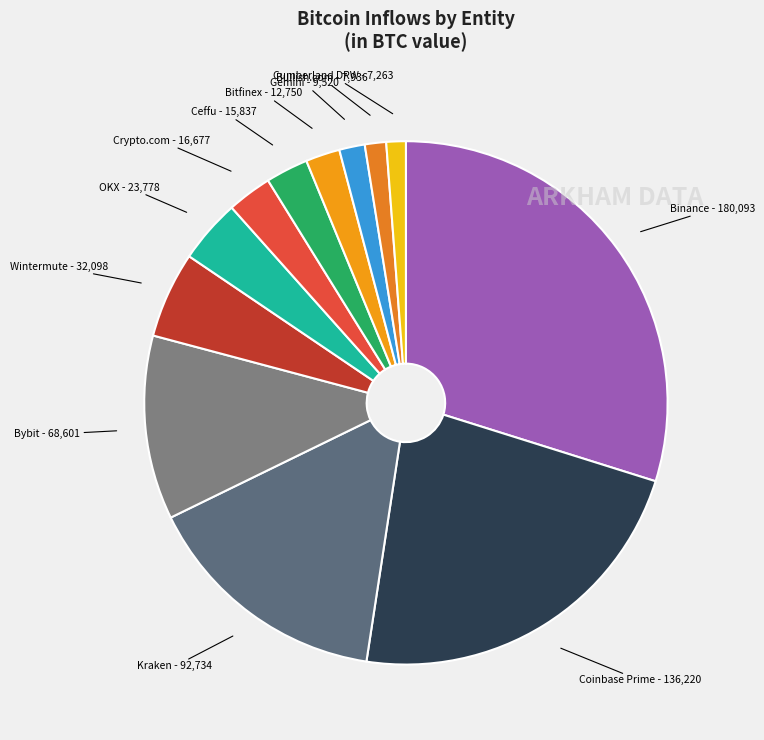

What is the ratio of the value at Binance to the value at Bitfinex?

14.1